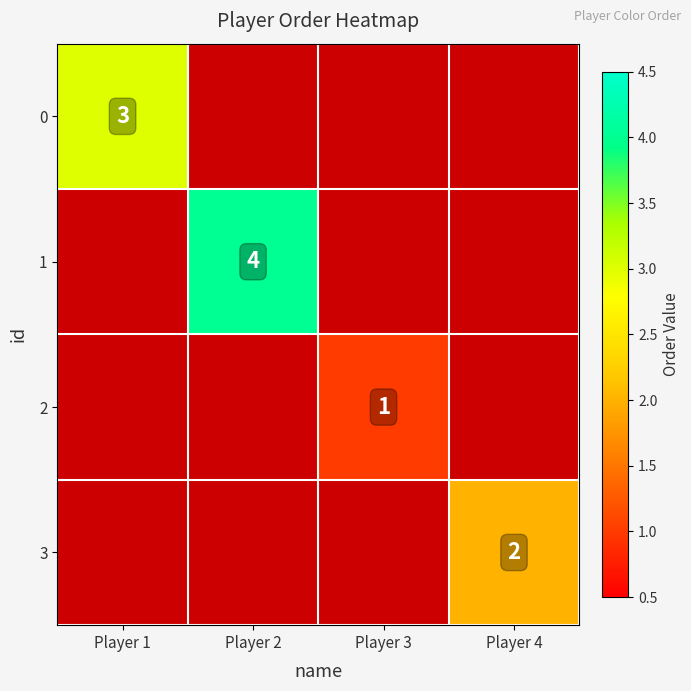

At how many categories does at least one series exceed 2?

2